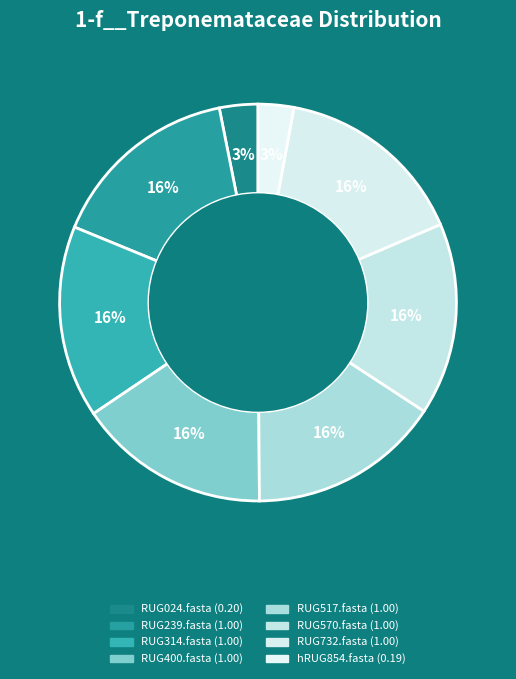

The RUG400.fasta slice represents 16% of the pie. True or false?

True